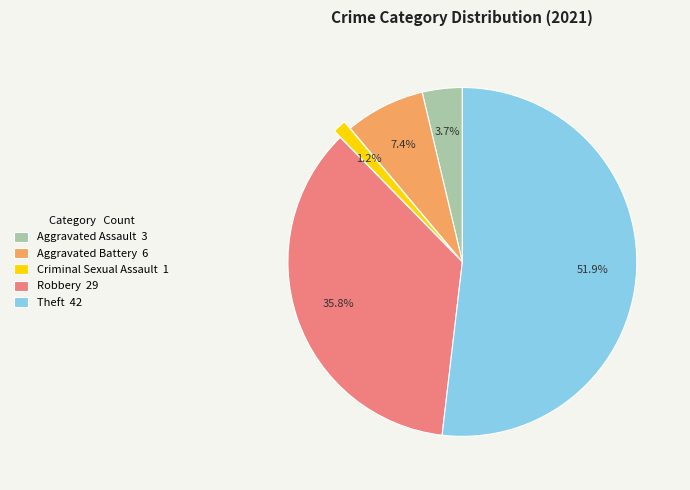

The Robbery slice represents 26% of the pie. True or false?

False